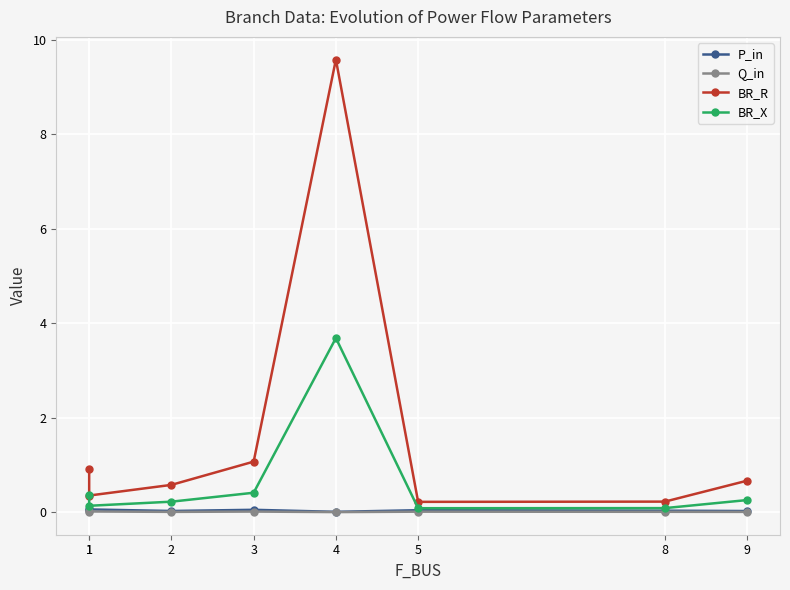

Between 3 and 5, which series saw the biggest shift?

BR_R